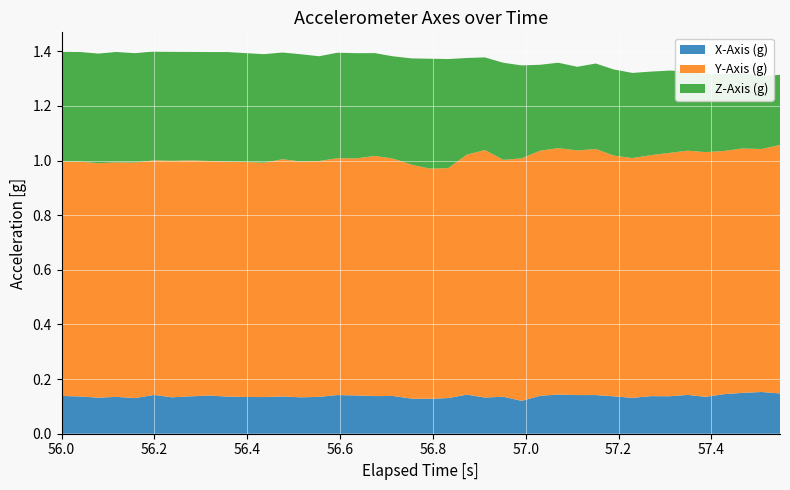

Reading left to right, extract all data points from this chart.

elapsed: 56.0	56.0	56.1	56.1	56.2	56.2	56.2	56.3	56.3	56.4	56.4	56.4	56.5	56.5	56.6	56.6	56.6	56.7	56.7	56.8	56.8	56.8	56.9	56.9	57.0	57.0	57.0	57.1	57.1	57.2	57.2	57.2	57.3	57.3	57.3	57.4	57.4	57.5	57.5	57.5
X: 0.1	0.1	0.1	0.1	0.1	0.1	0.1	0.1	0.1	0.1	0.1	0.1	0.1	0.1	0.1	0.1	0.1	0.1	0.1	0.1	0.1	0.1	0.1	0.1	0.1	0.1	0.1	0.1	0.1	0.1	0.1	0.1	0.1	0.1	0.1	0.1	0.1	0.1	0.2	0.1
Y: 0.9	0.9	0.9	0.9	0.9	0.9	0.9	0.9	0.9	0.9	0.9	0.9	0.9	0.9	0.9	0.9	0.9	0.9	0.9	0.9	0.8	0.8	0.9	0.9	0.9	0.9	0.9	0.9	0.9	0.9	0.9	0.9	0.9	0.9	0.9	0.9	0.9	0.9	0.9	0.9
Z: 0.4	0.4	0.4	0.4	0.4	0.4	0.4	0.4	0.4	0.4	0.4	0.4	0.4	0.4	0.4	0.4	0.4	0.4	0.4	0.4	0.4	0.4	0.4	0.3	0.4	0.3	0.3	0.3	0.3	0.3	0.3	0.3	0.3	0.3	0.3	0.3	0.3	0.3	0.3	0.3